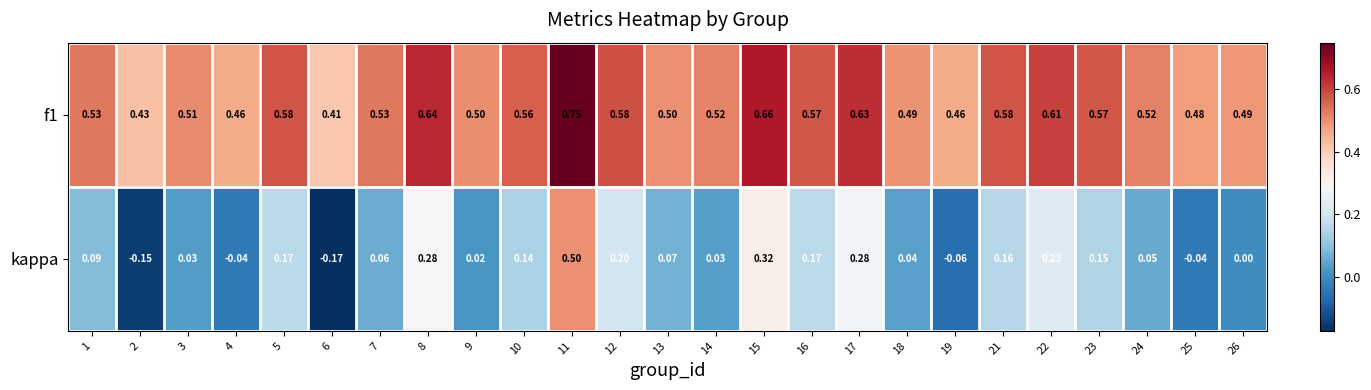

Which series changed the most between 1 and 14?

kappa